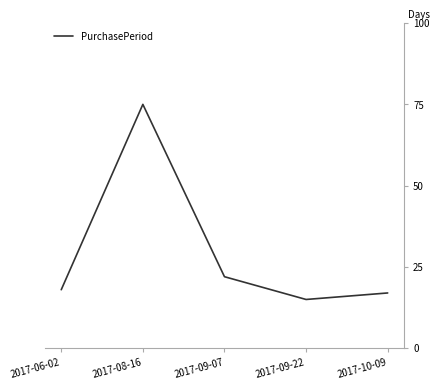

True or false: the data has more than 2 interior local peaks.

False